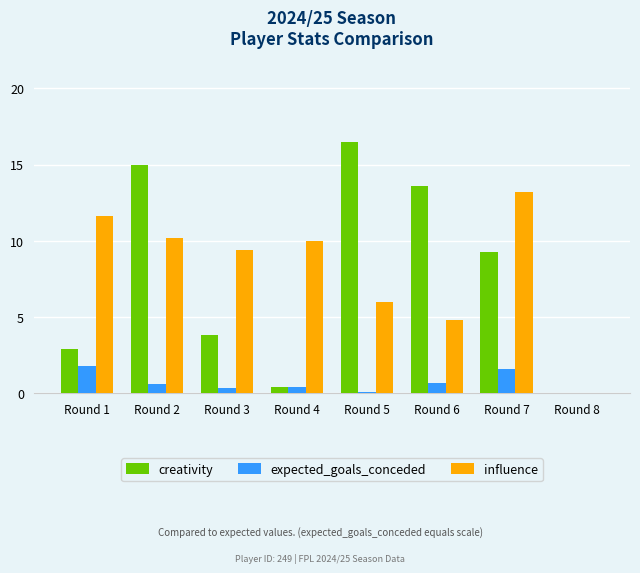

At which label does influence reach its peak?

Round 7